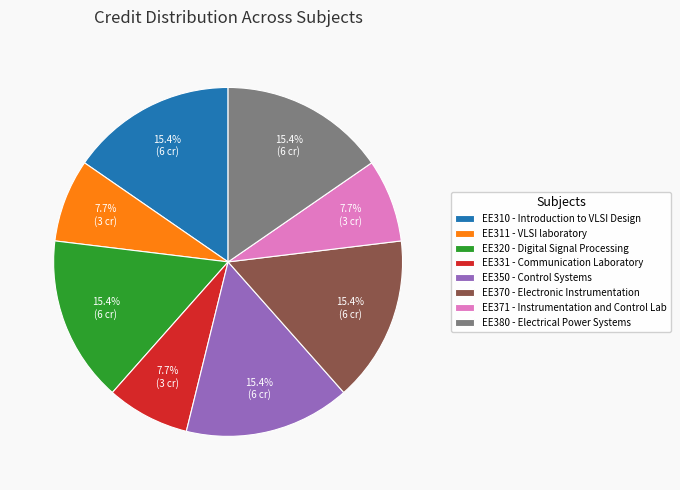

Is it true that EE370 is 30% of the pie?

False